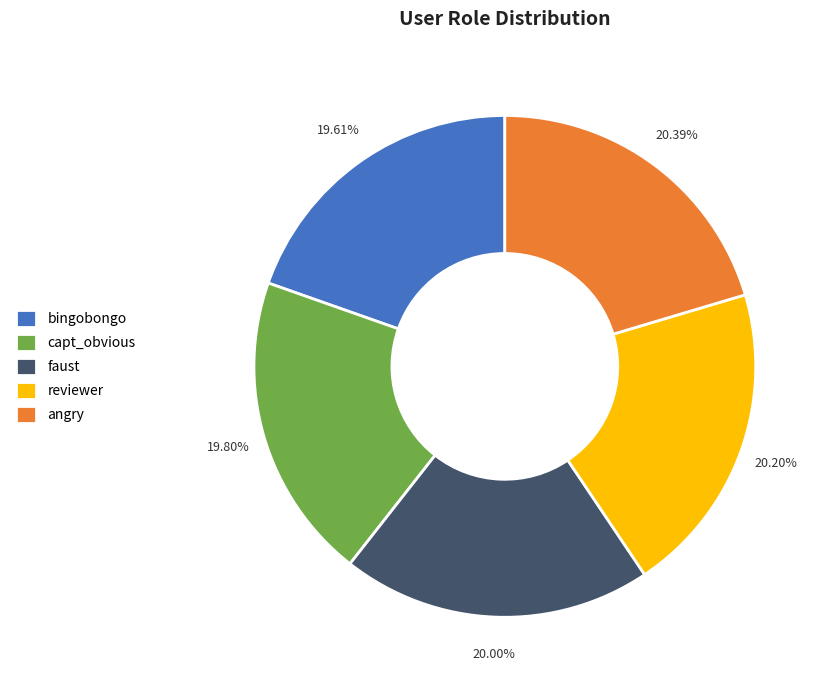

Approximately how many times larger is the value at faust compared to bingobongo?

1.0